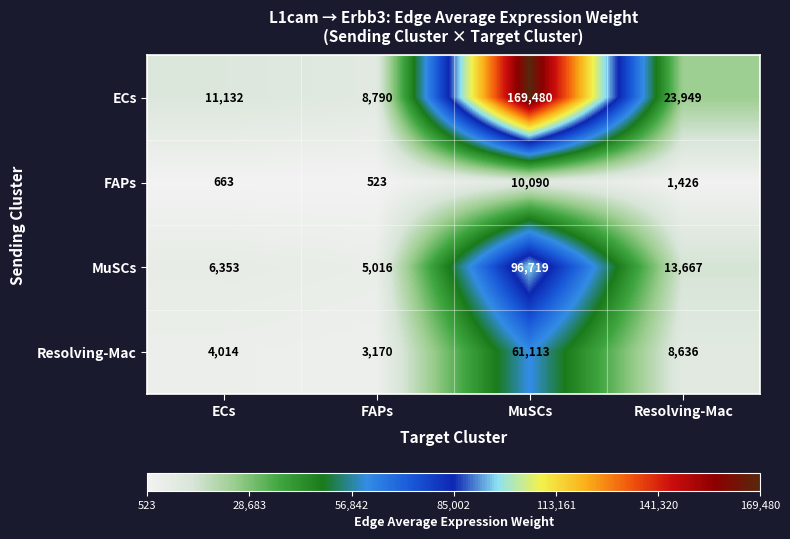

How many series are shown in this chart?

4